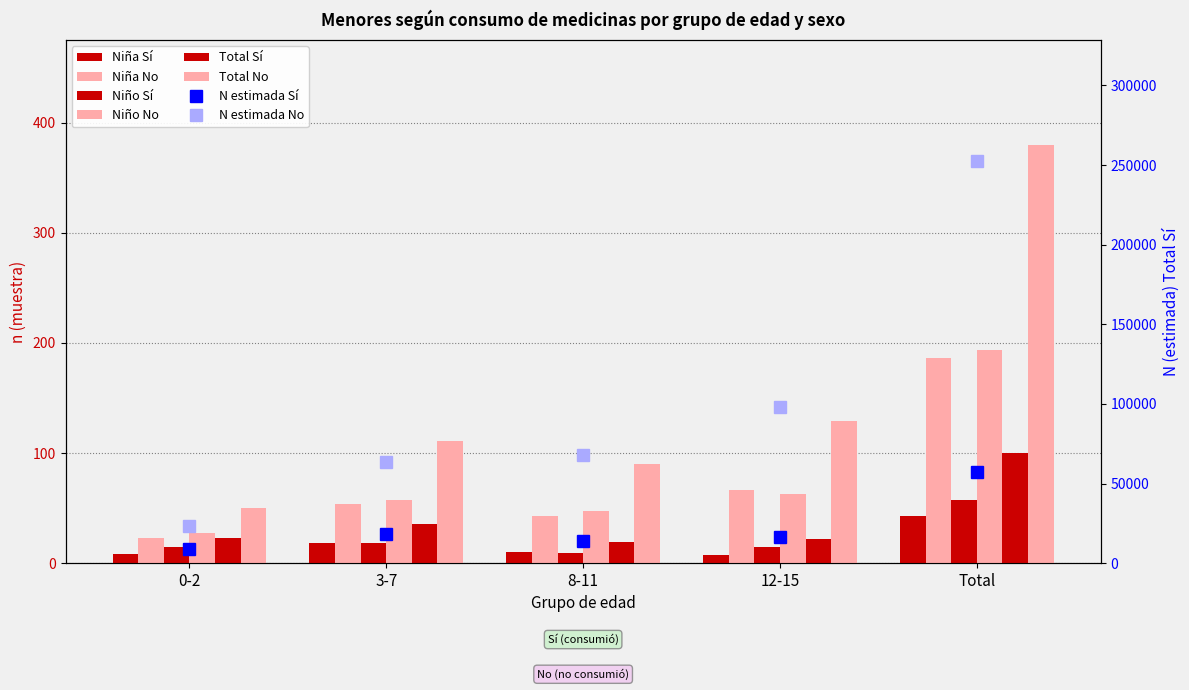

Which series has the largest total across all categories?

Total n (muestra) No